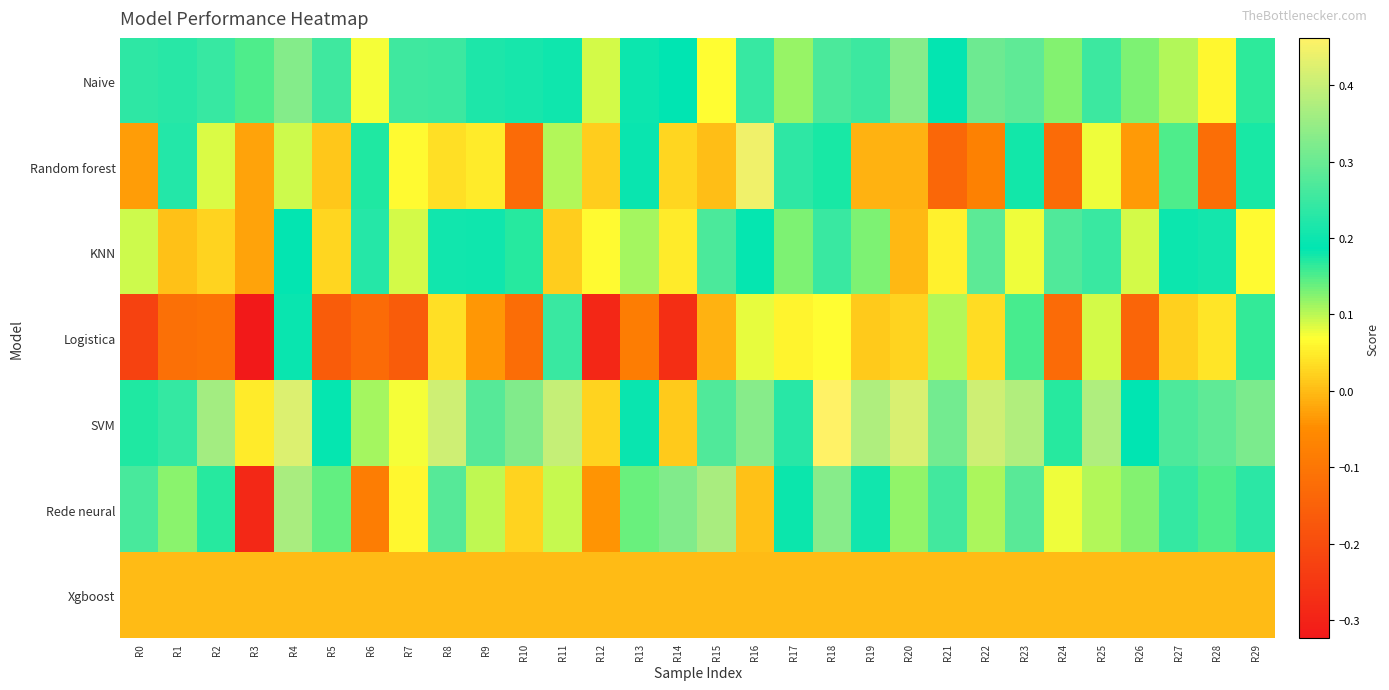

Between R7 and R5, which is larger?

R7